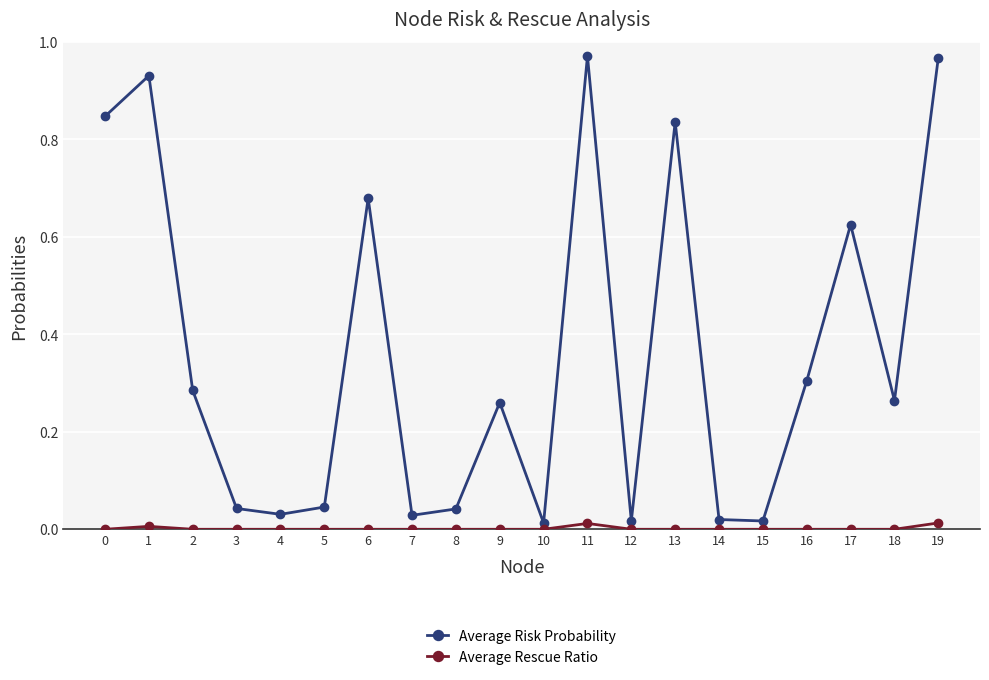

What is the sum of all Average Risk Probability values?

7.2